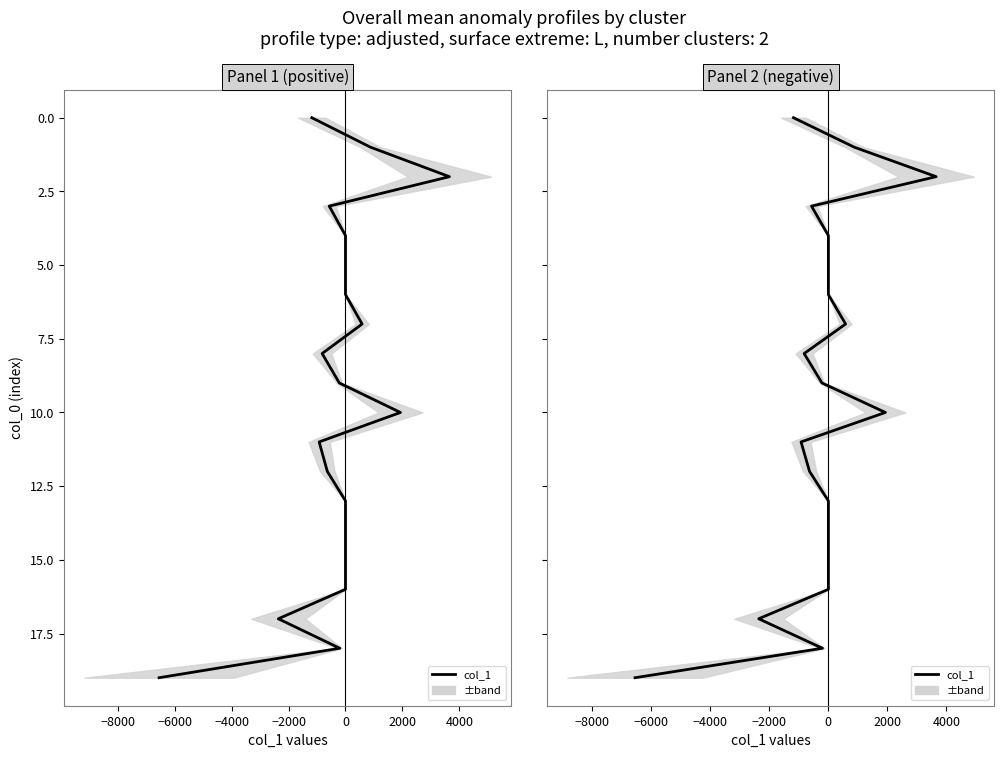

True or false: col_1 (Panel 1 (positive)) and col_1 (Panel 2 (negative)) intersect in this chart.

False